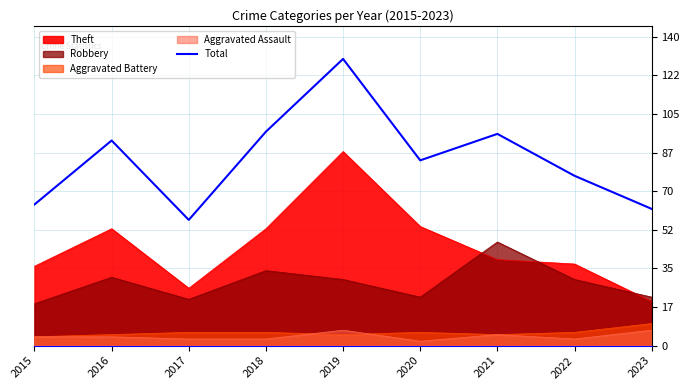

Reading left to right, what are all the values shown in this chart?

64	93	57	97	130	84	96	77	62